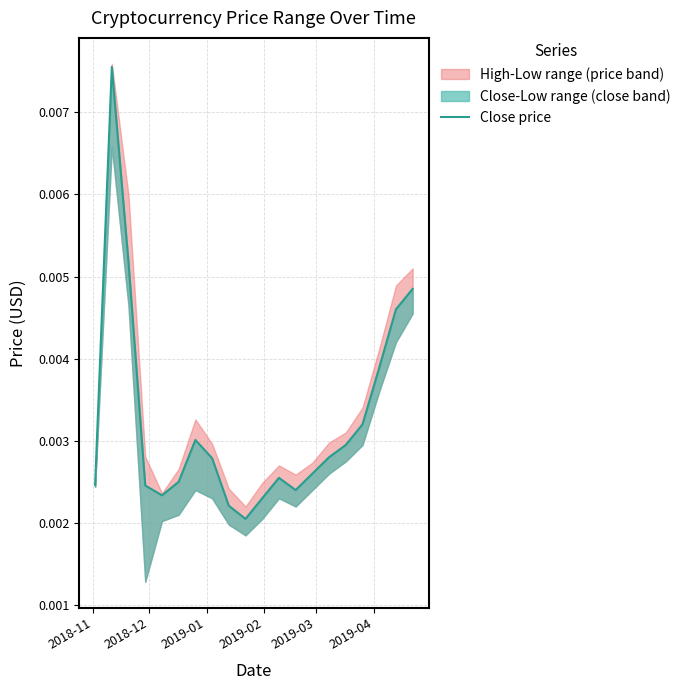

Is it true that the value at 15 is 0.0?

False